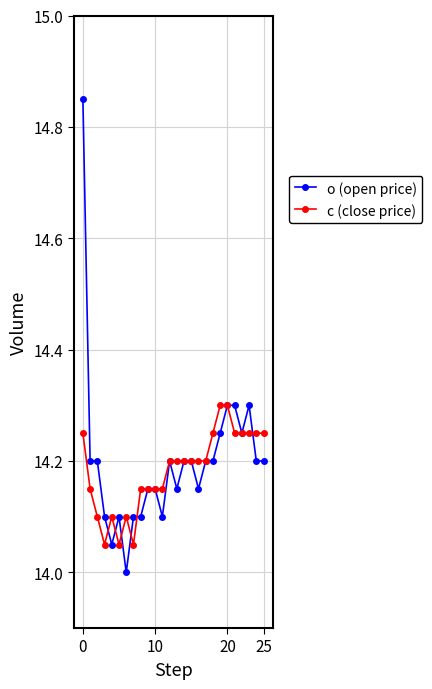

What is the sum of all o (open price) values?

369.2